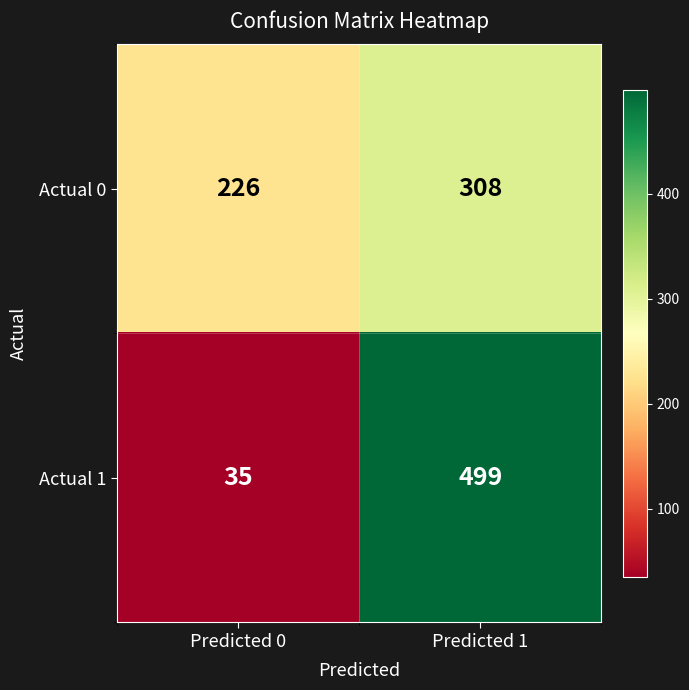

Reading right to left, what are all the values shown in this chart?

Actual 0: Predicted 1=308	Predicted 0=226
Actual 1: Predicted 1=499	Predicted 0=35